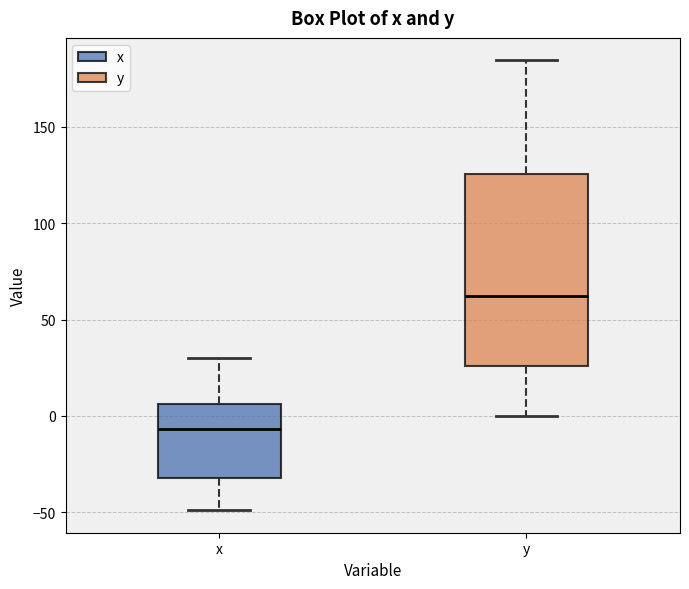

Which box is the tallest, from its lower edge to its upper edge?

y